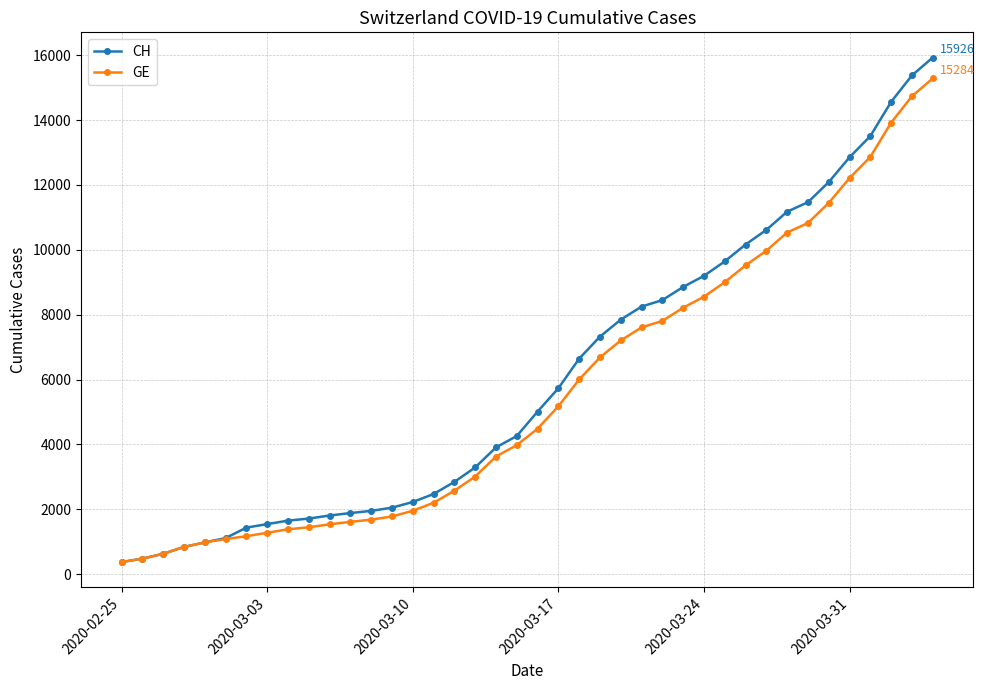

Is this an area chart (filled region under the line)?

No